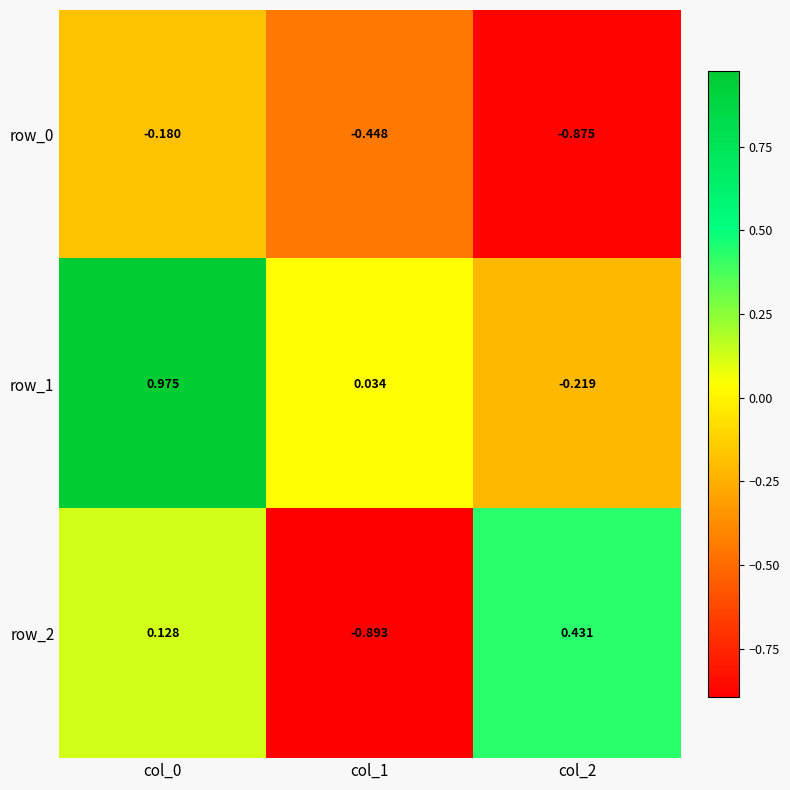

What is the sum of all row_2 values?

-0.3